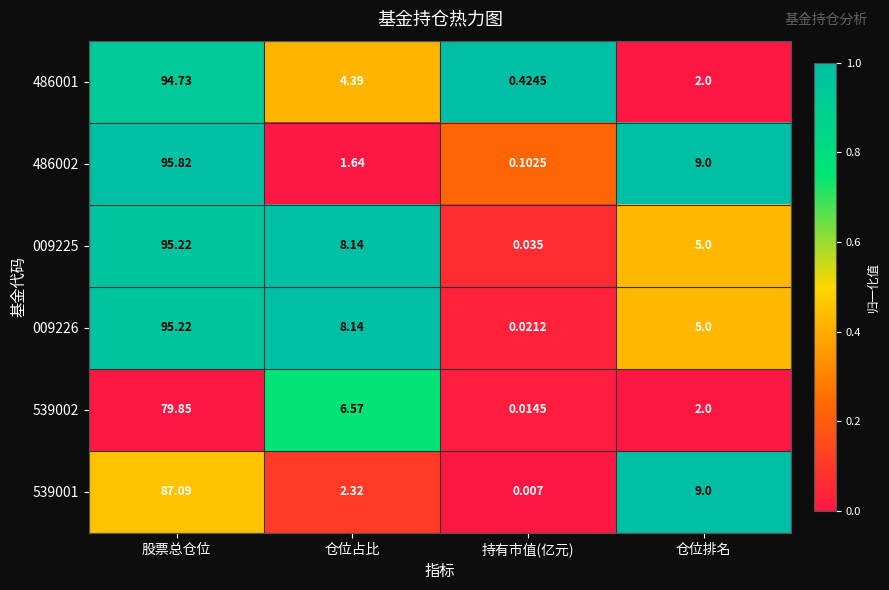

At which label does 539001 reach its peak?

股票总仓位